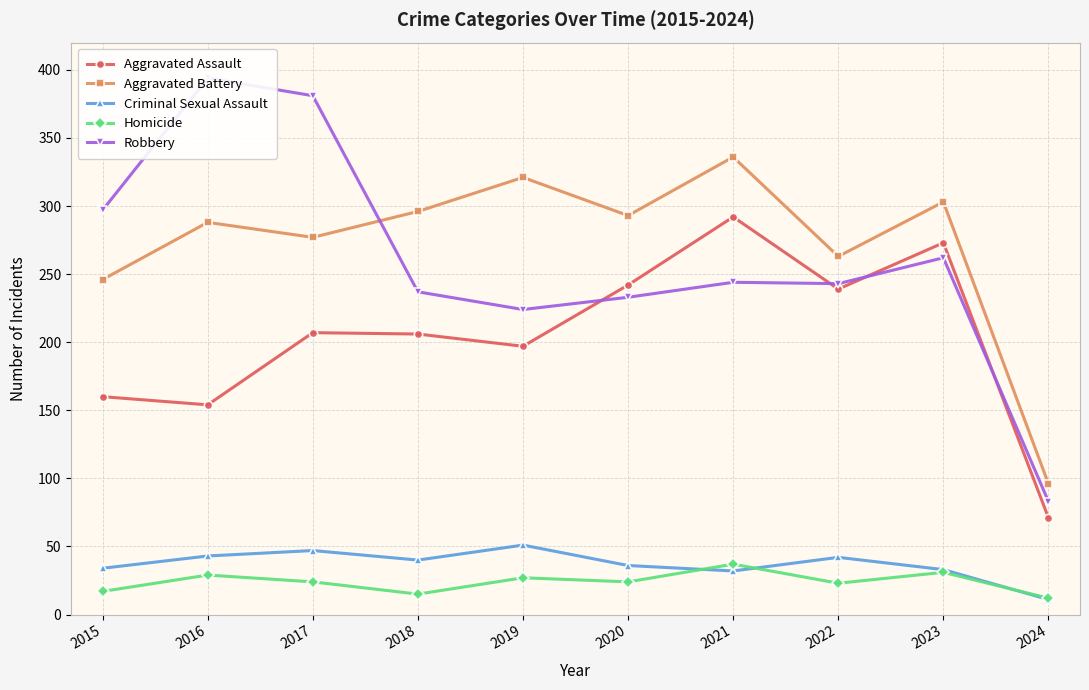

What is the sum of the Aggravated Assault values at 2017 and 2015?

367